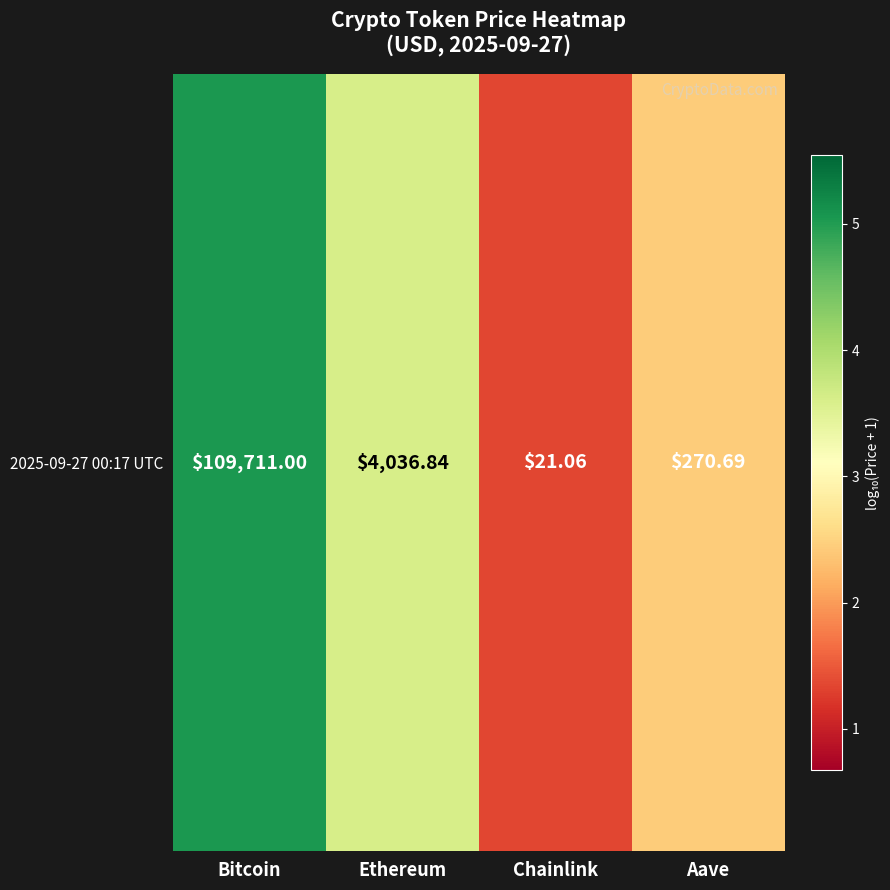

Which label corresponds to the smallest value in the chart?

Chainlink